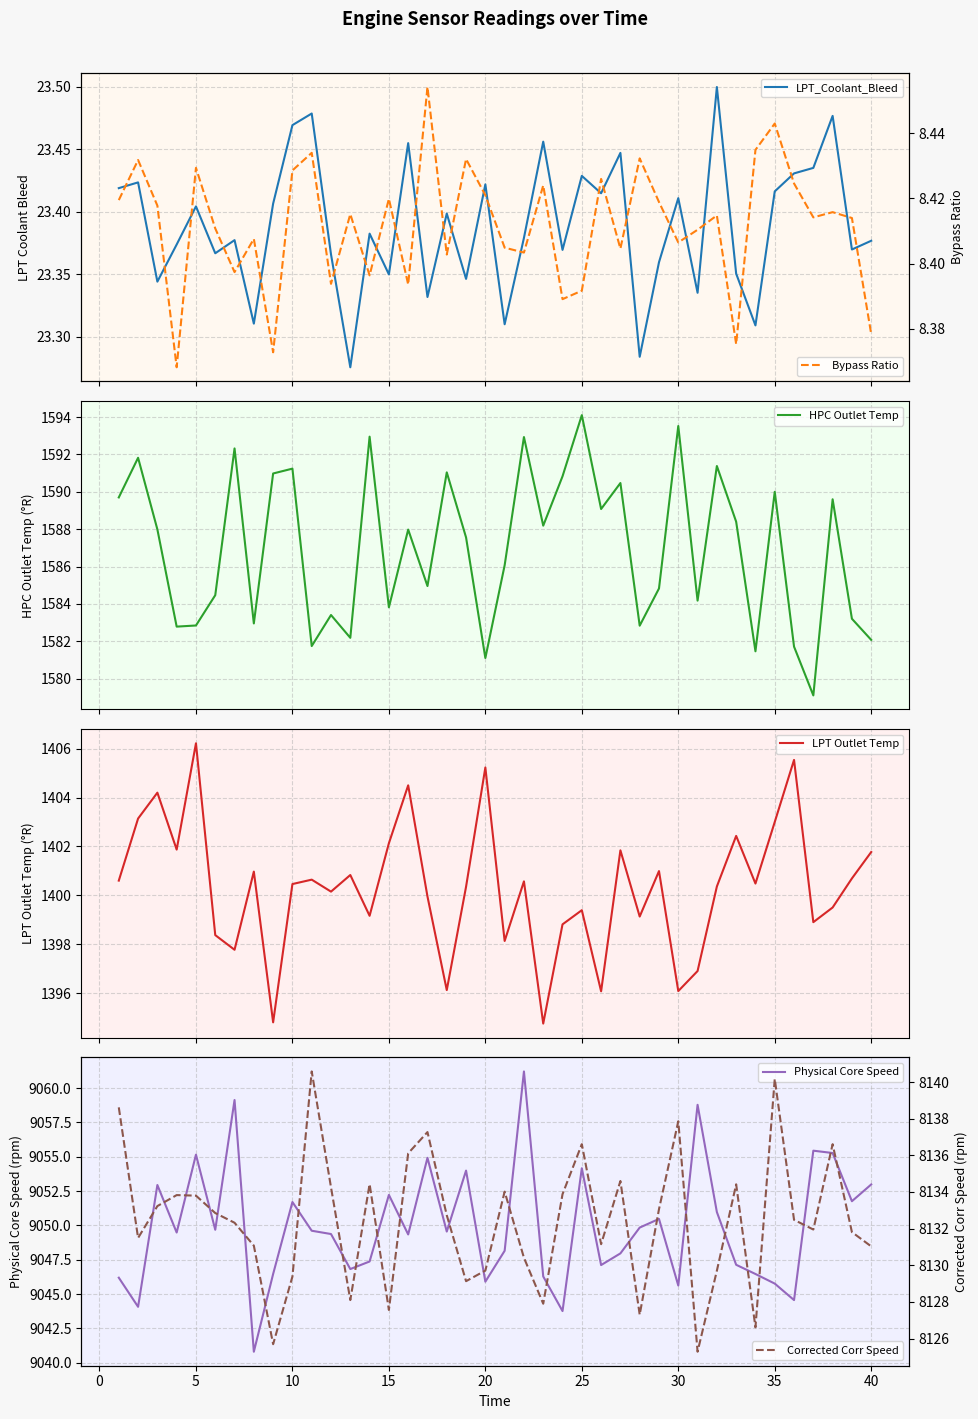

Which series has the largest total across all categories?

Physical Core Speed